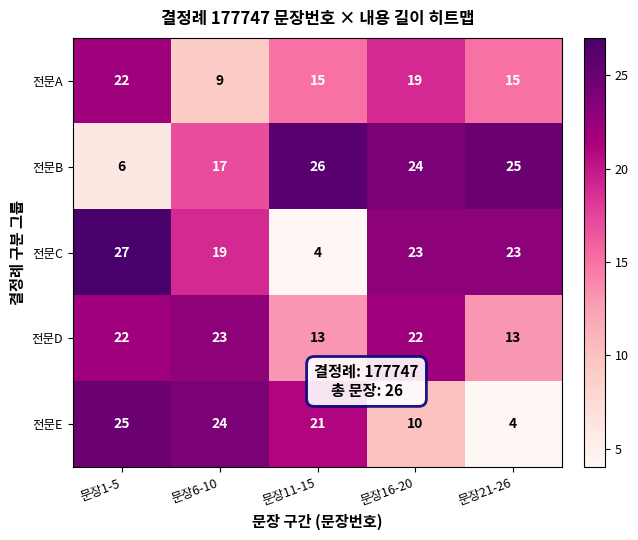

Which series changed the most between 문장6-10 and 문장21-26?

전문E